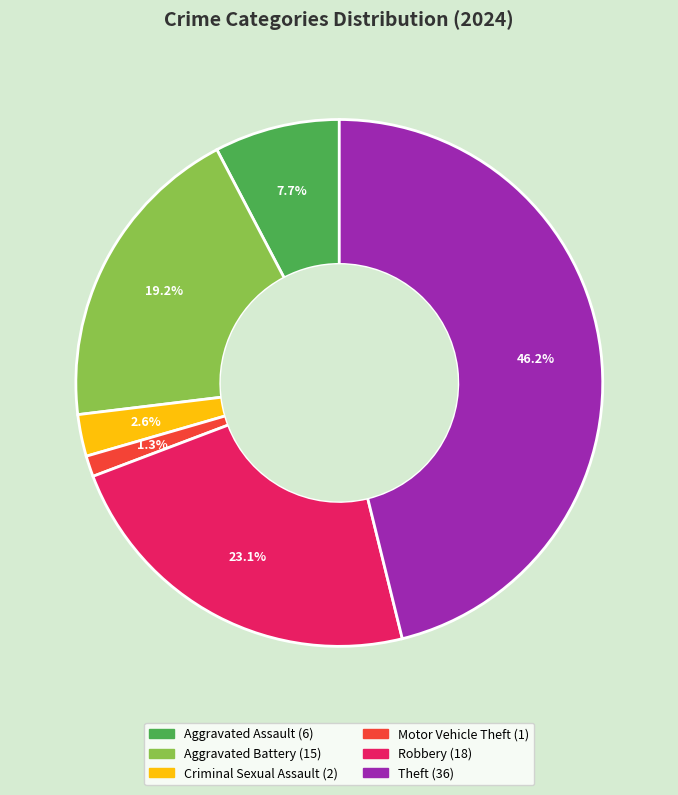

Is there any slice that represents more than half of the pie?

No